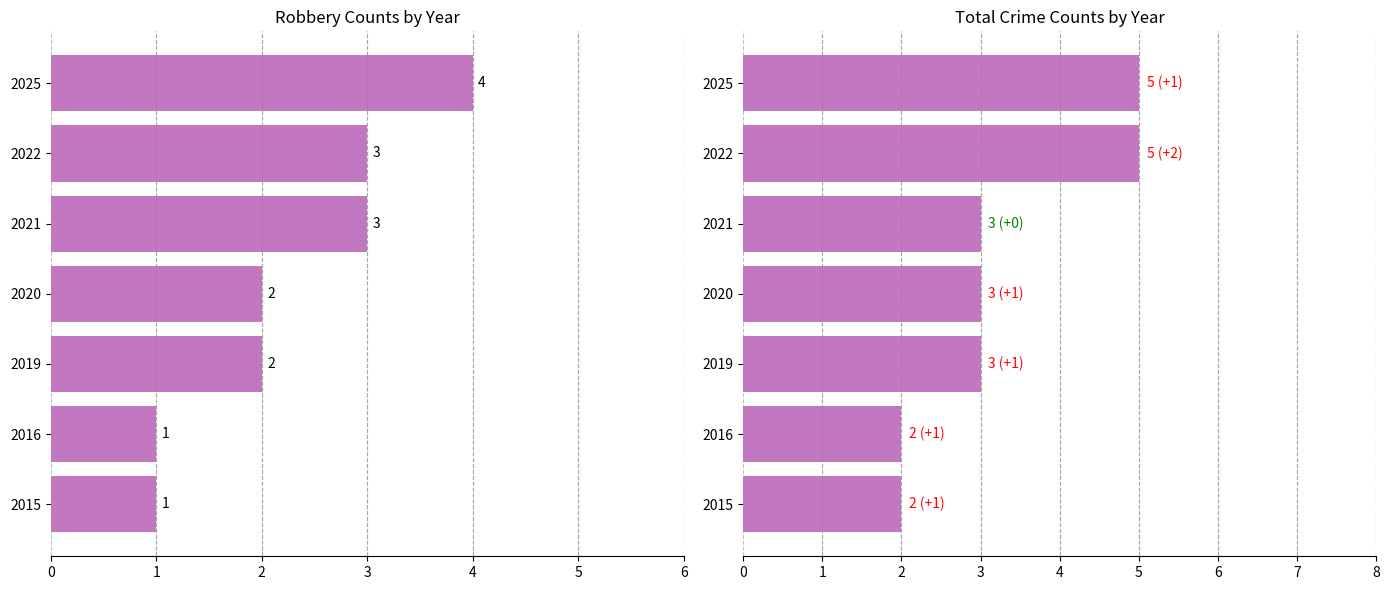

At how many categories does at least one series exceed 1?

7